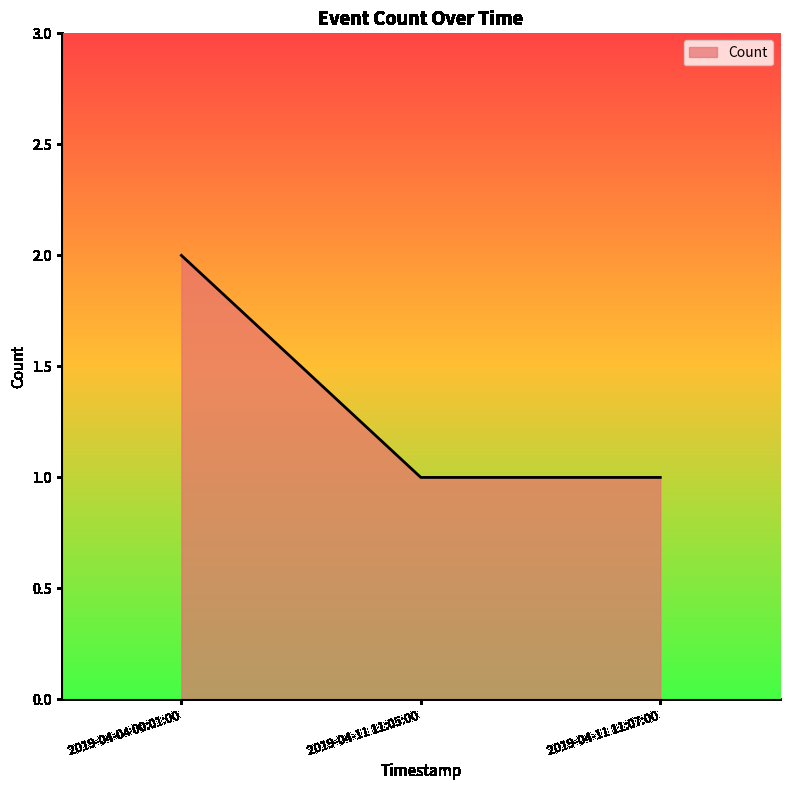

Reading right to left, what are all the values shown in this chart?

2019-04-11 11:07:00=1	2019-04-11 11:05:00=1	2019-04-04 00:01:00=2